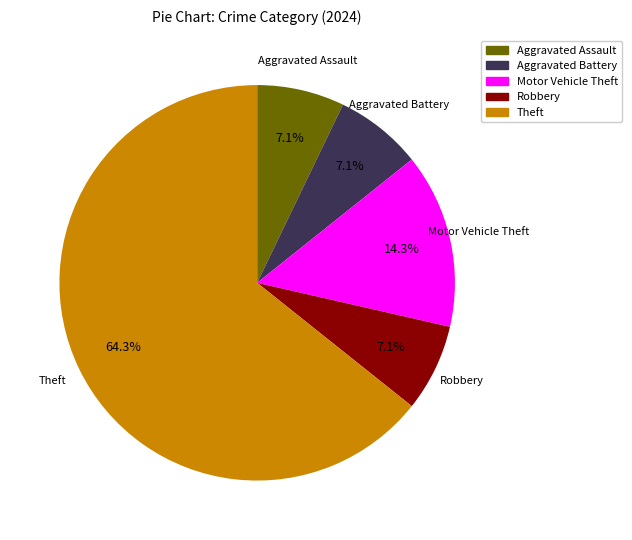

Is the sum of Robbery and Motor Vehicle Theft greater than half?

No